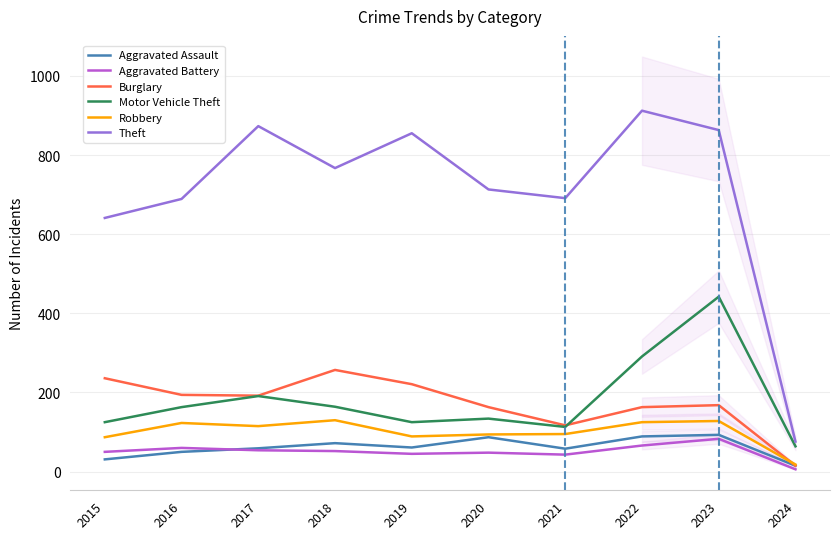

What is the average value of the Aggravated Assault series?

62